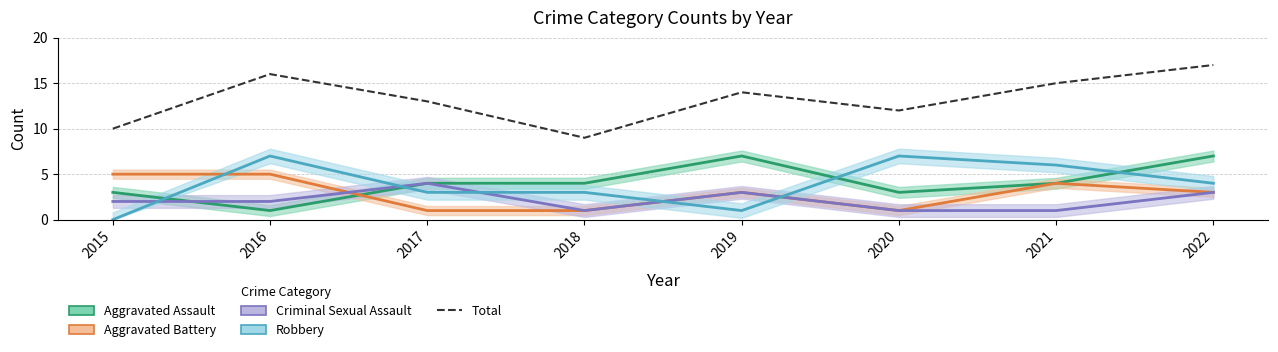

How many interior local peaks does the Total series have?

2